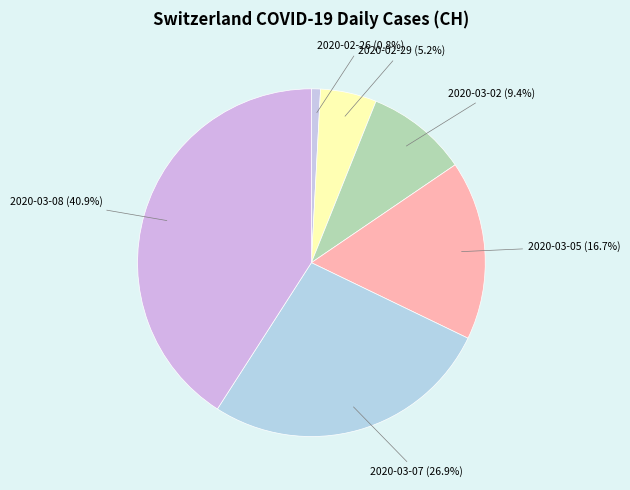

Does any single category account for the majority?

No